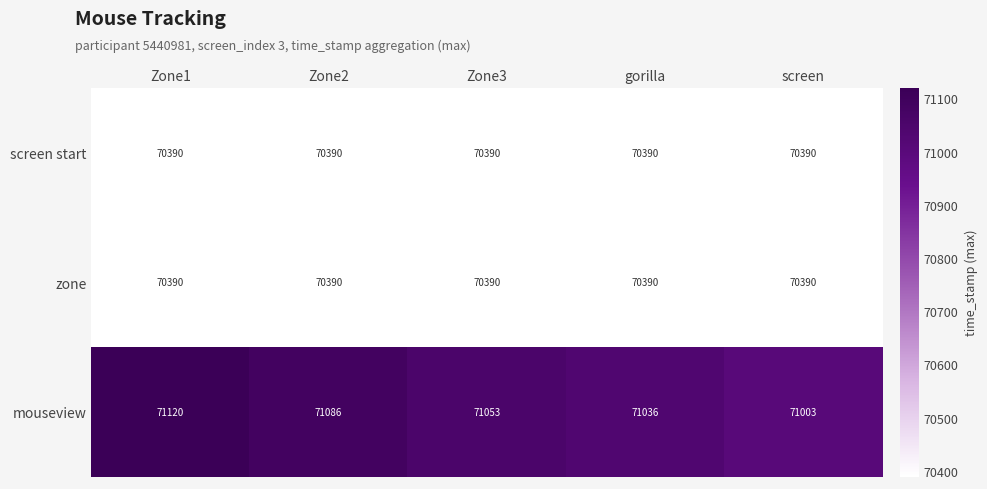

The value of zone at screen is 97257. True or false?

False